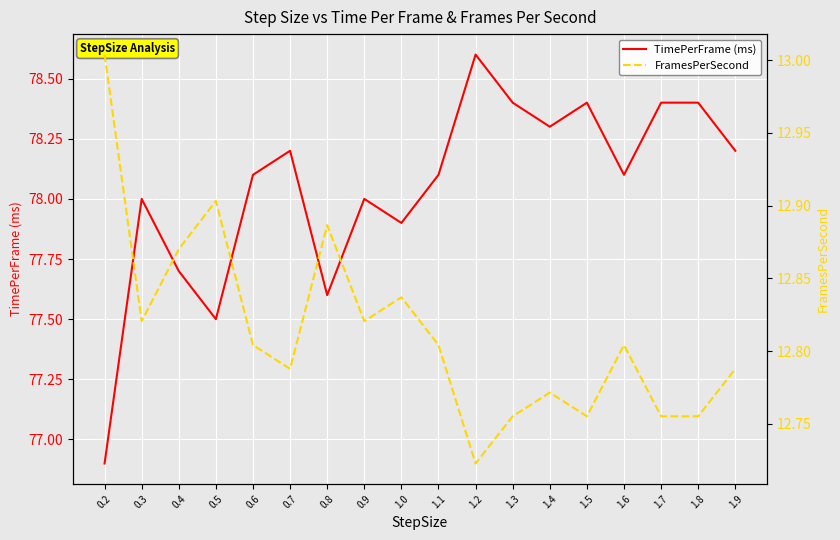

At which label is FramesPerSecond closest to 12?

1.2